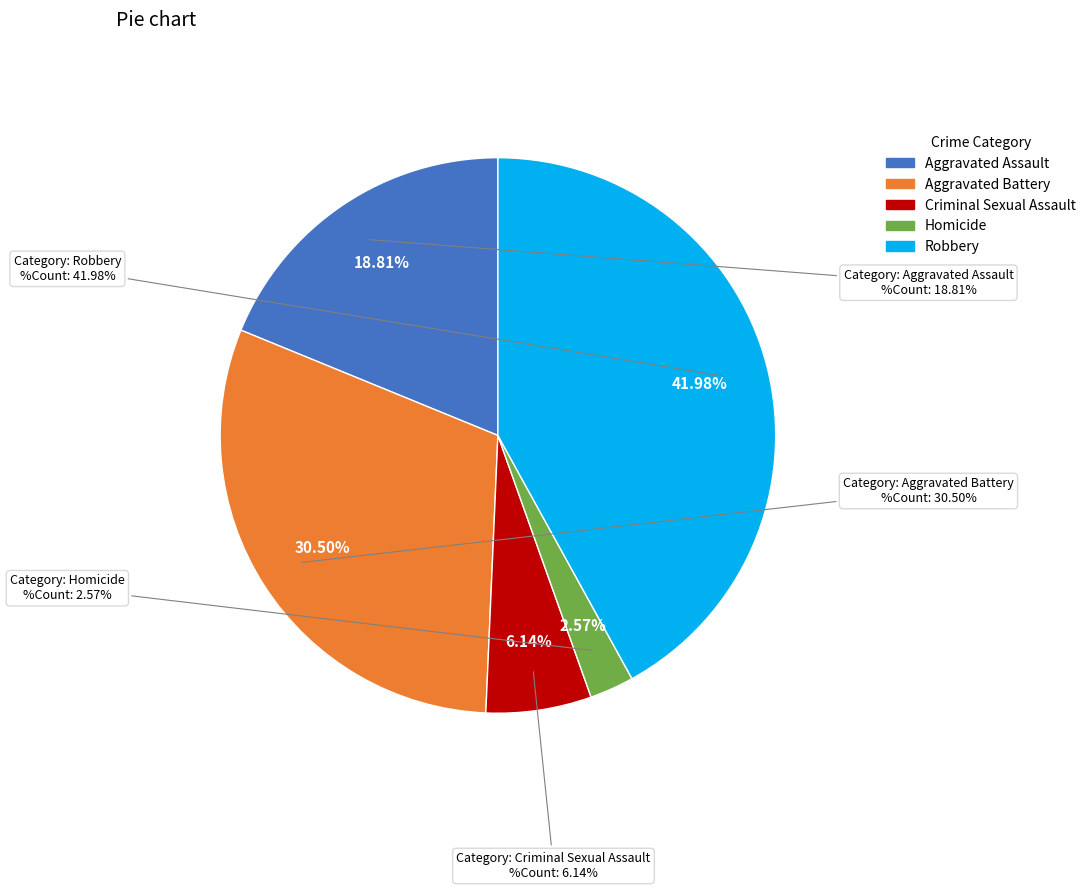

To the nearest percent, what portion does Aggravated Battery represent?

30%